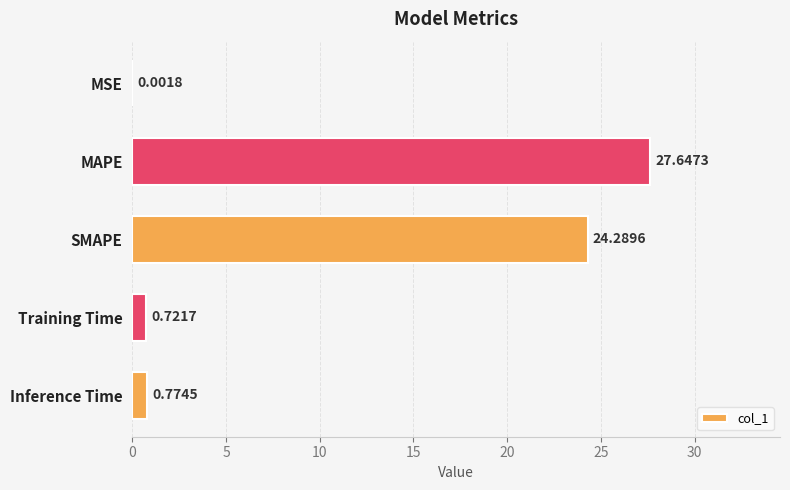

What is the sum of all values?

53.4